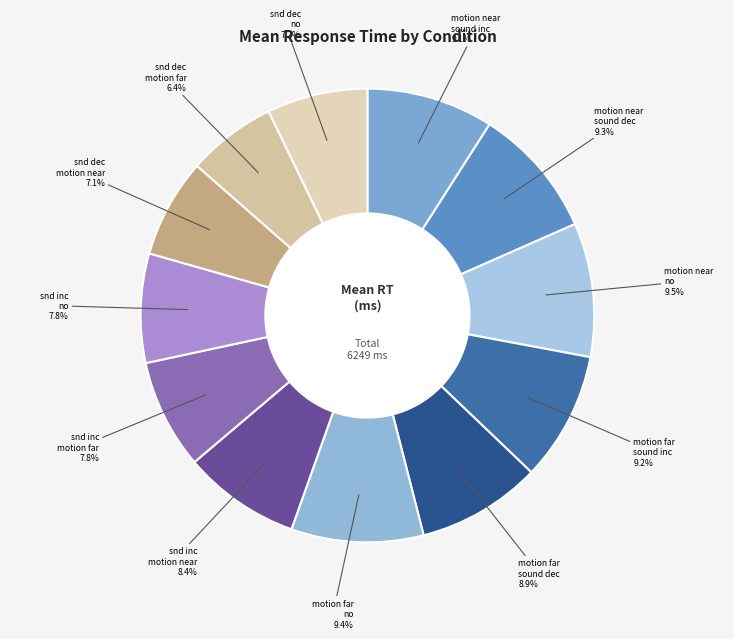

How many segments does this pie chart have?

12